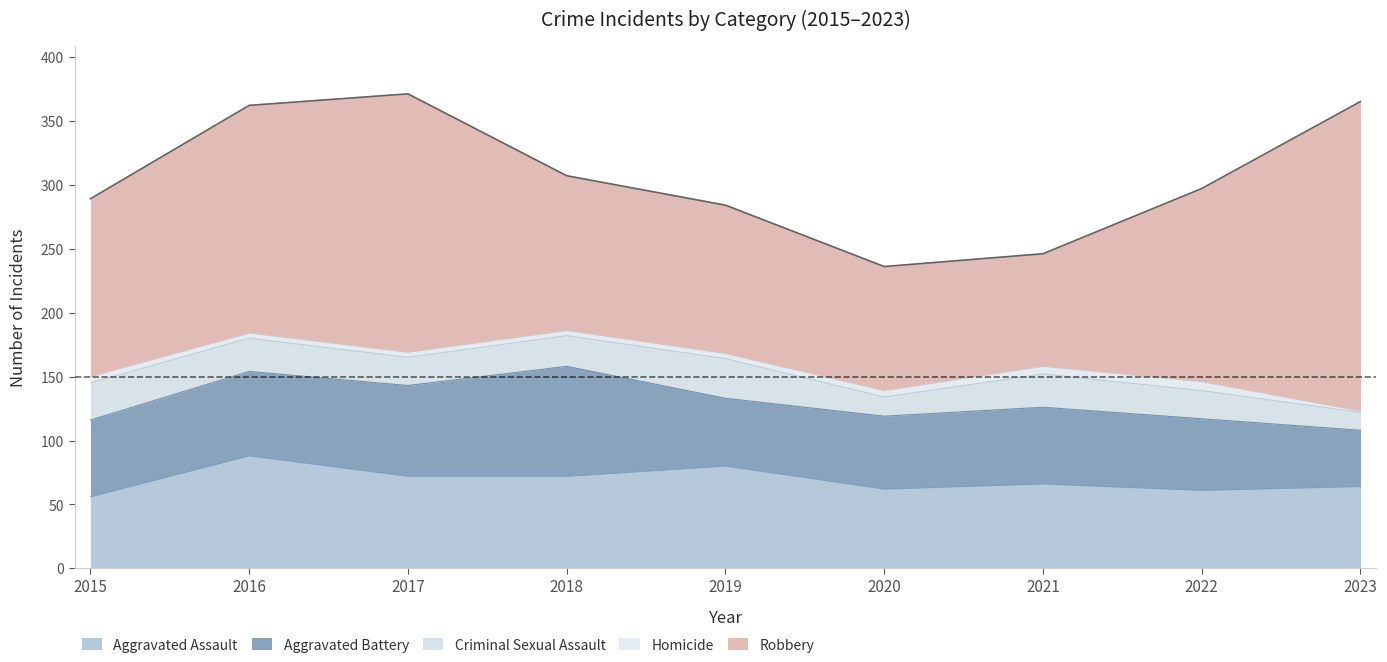

Which series has the largest total across all categories?

Robbery